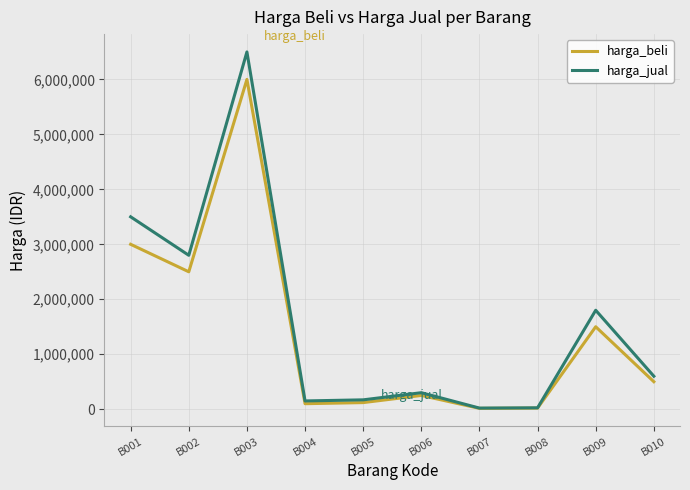

How many values in the harga_beli series are below 500000?

5